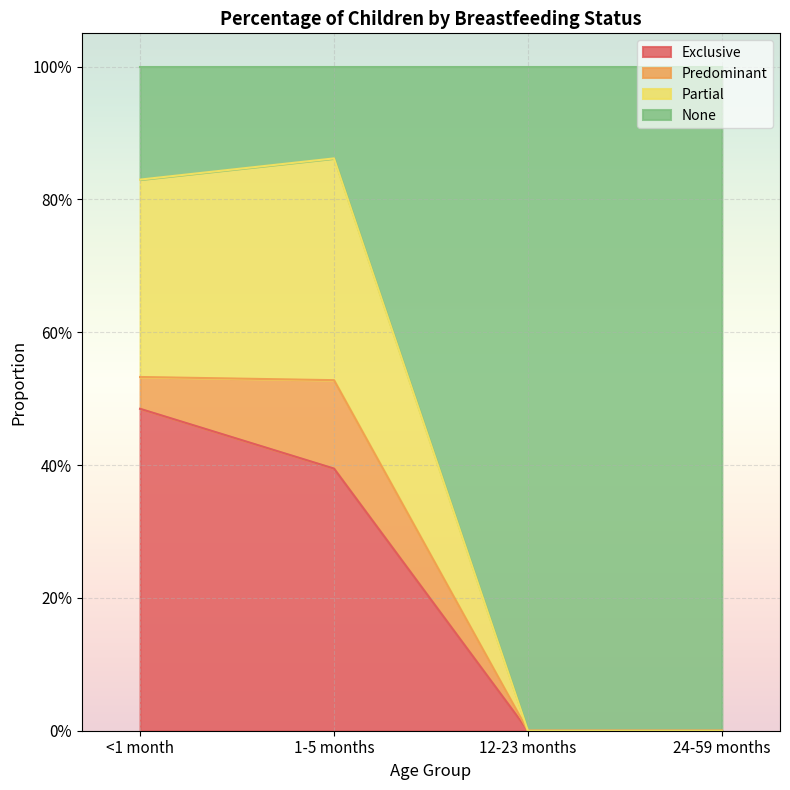

At which category does Partial reach its first local peak?

1-5 months